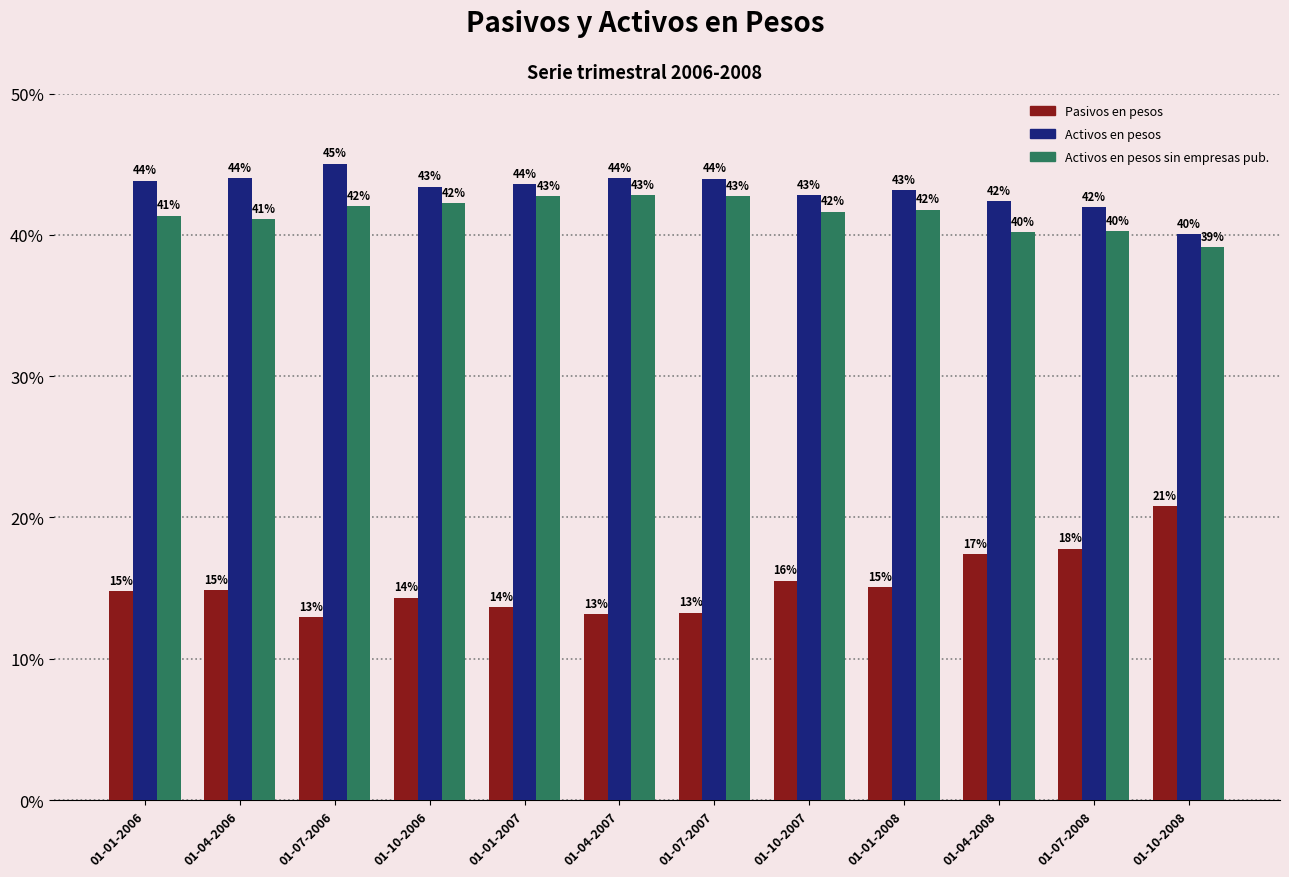

Which series has the widest spread of values?

Pasivos en pesos